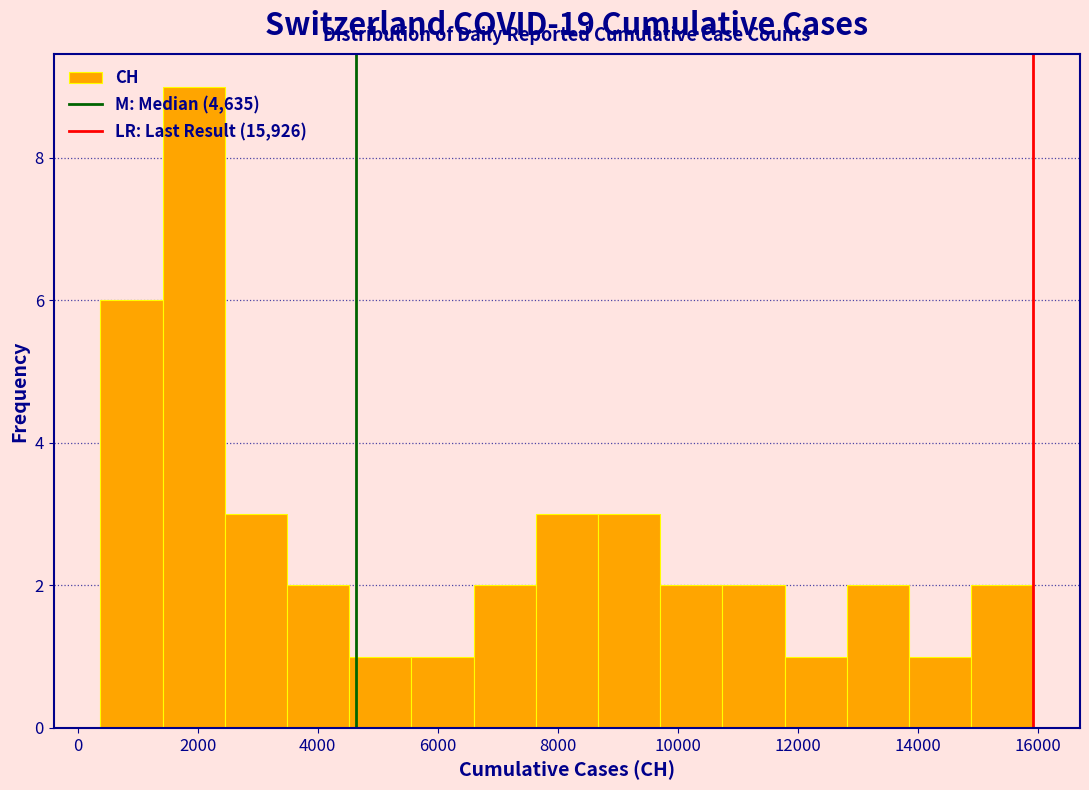

What is the height of the bar covering 14800 to 16000 on the x-axis? Neither the bar edges nor the heights are printed on the chart, so give them approximately, as read against the axes.

2